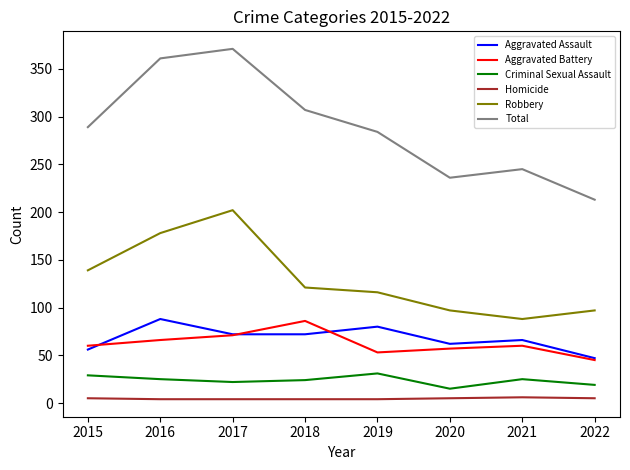

Between 2016 and 2019, which series saw the biggest shift?

Total